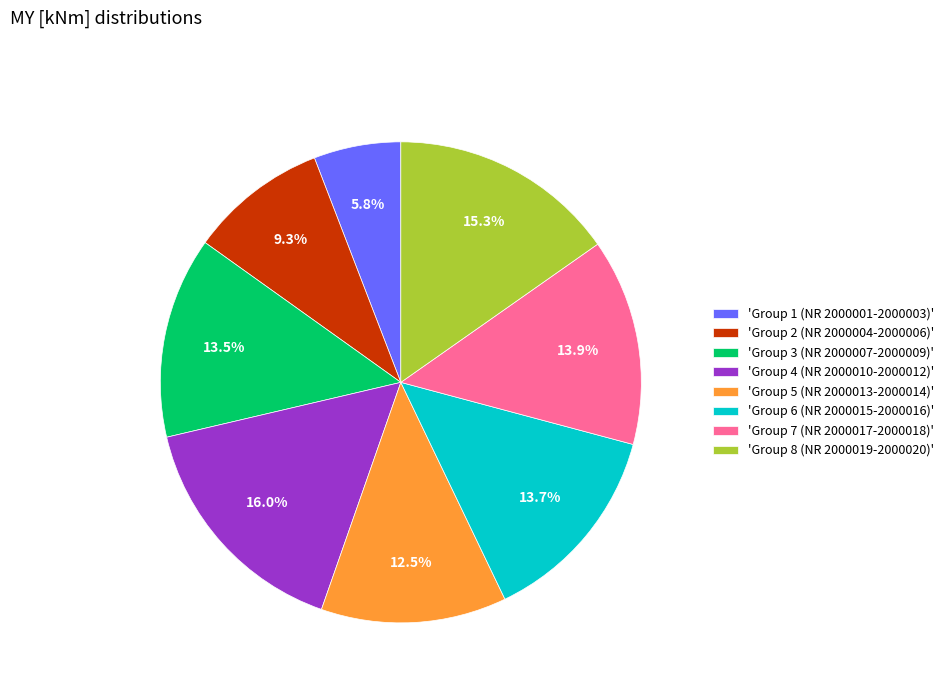

What percentage do 'Group 6 (NR 2000015-2000016)' and 'Group 2 (NR 2000004-2000006)' together represent?

23.0%